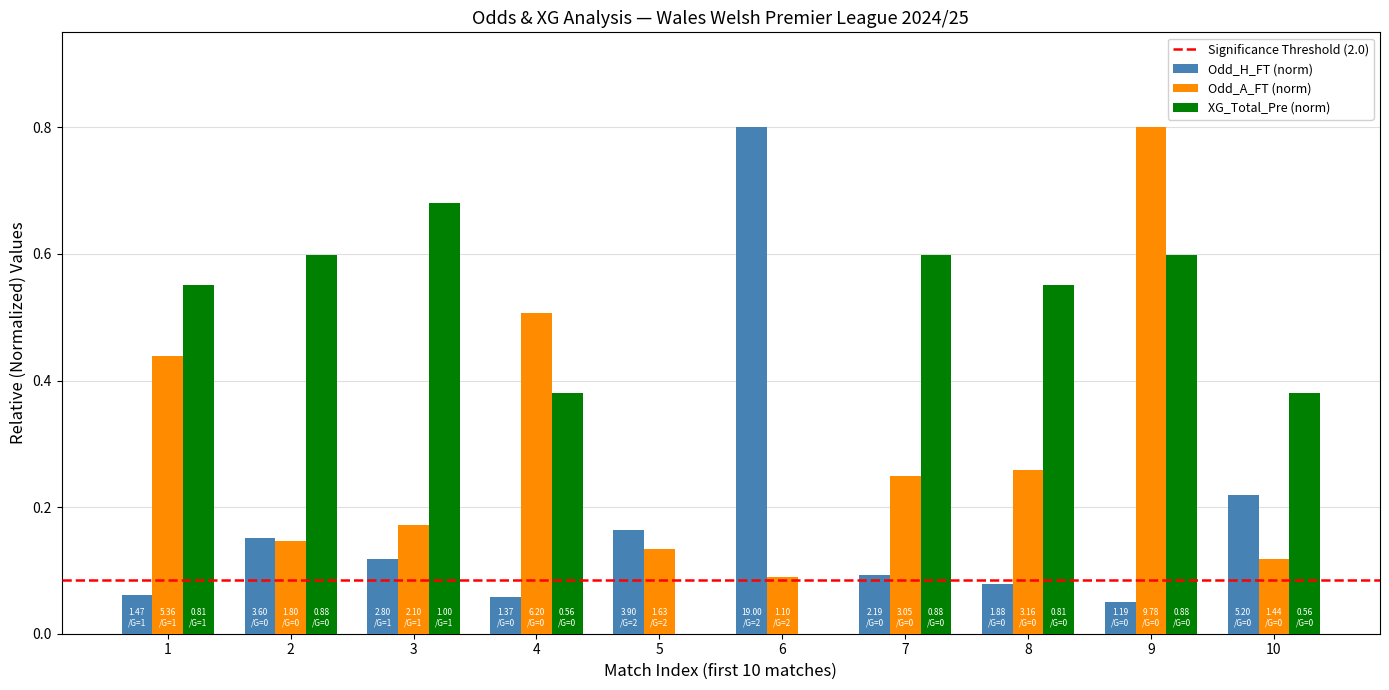

What is the sum of all XG_Total_Pre (norm) values?

4.3